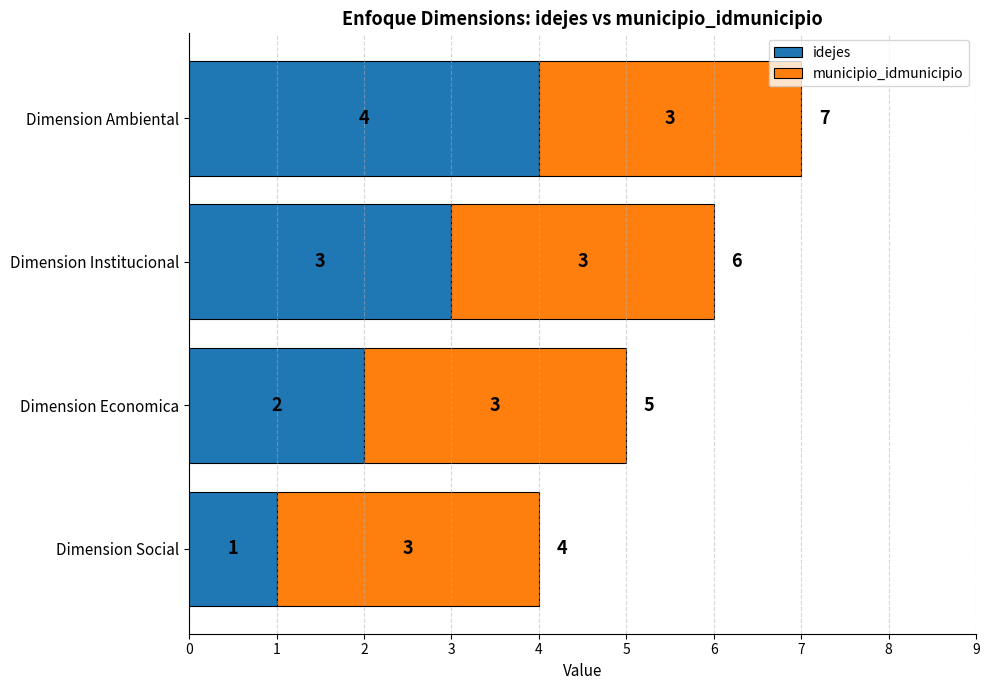

Which category has the lowest value in the idejes series?

Dimension Social